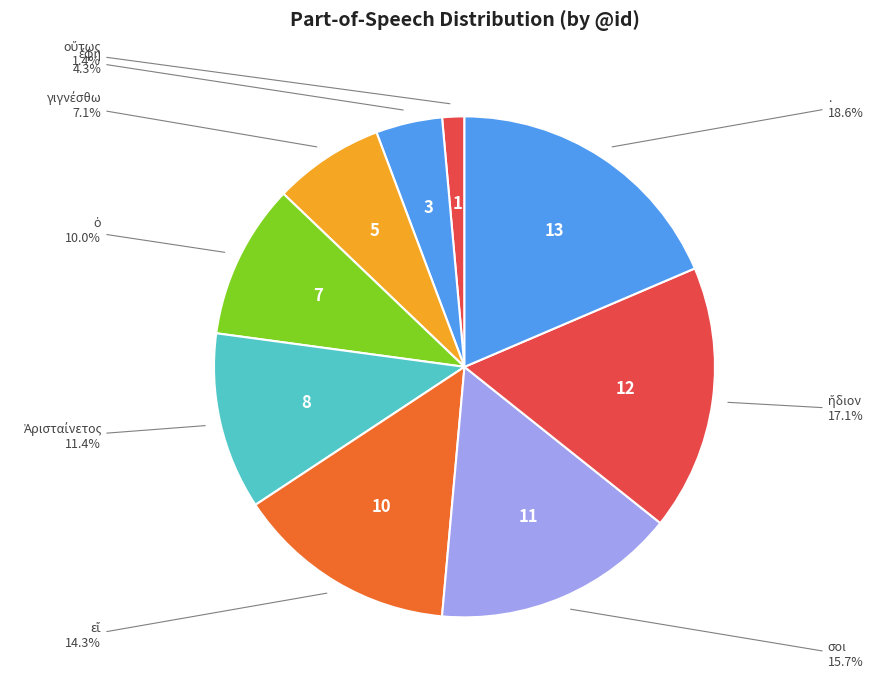

How many slices are in this pie chart?

9